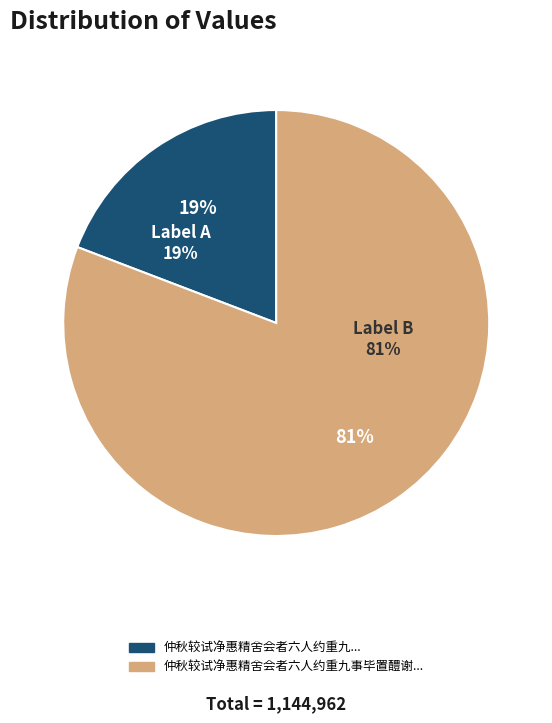

Is it true that 仲秋较试净惠精舍会者六人约重九事毕置醴谢汤巩方以诗坚约次韵酬之 is 81% of the pie?

True